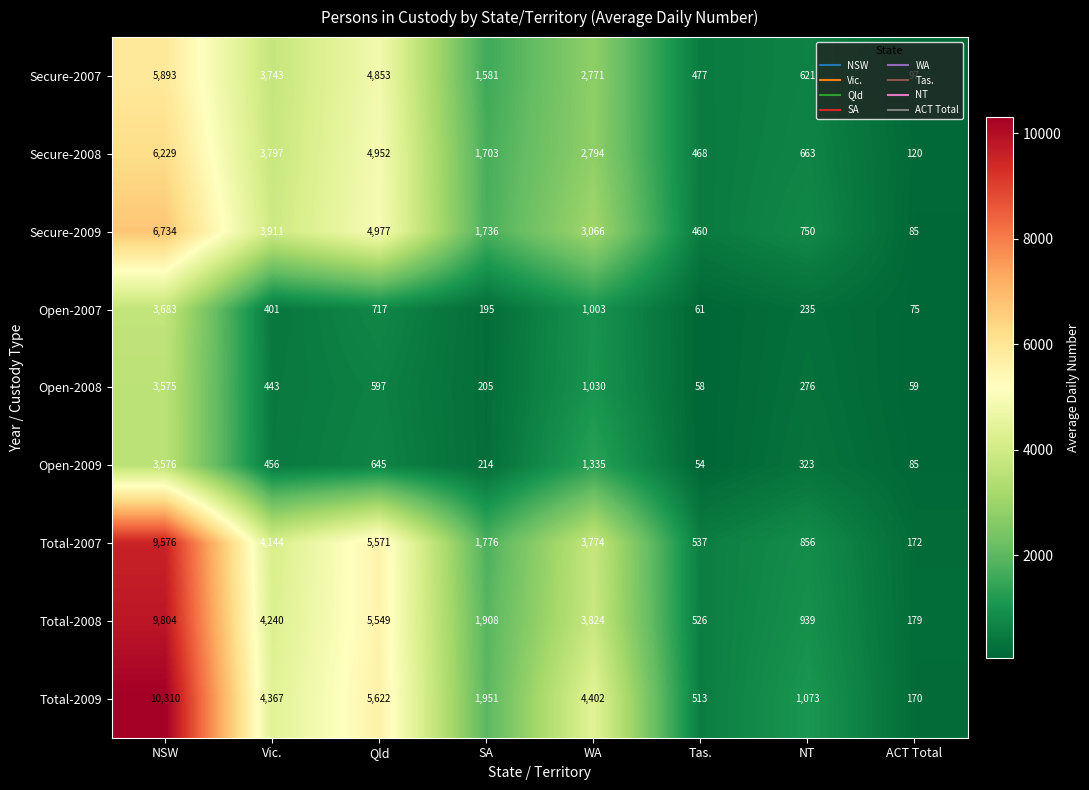

Which series has the widest spread of values?

Total-2009